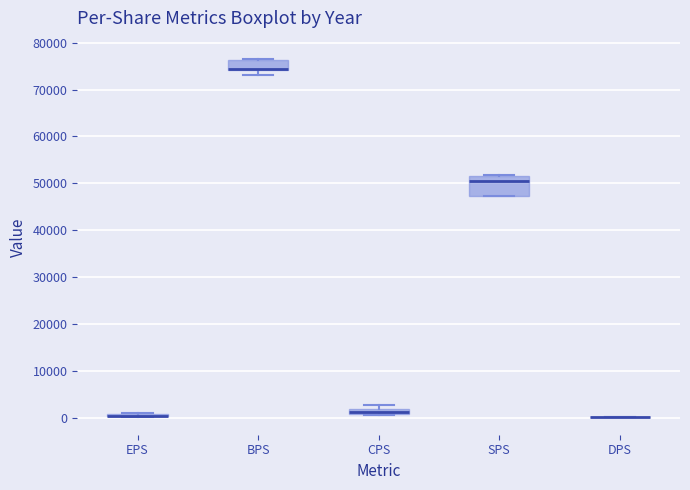

Comparing the boxes themselves (not the whiskers), which one is the tallest?

SPS